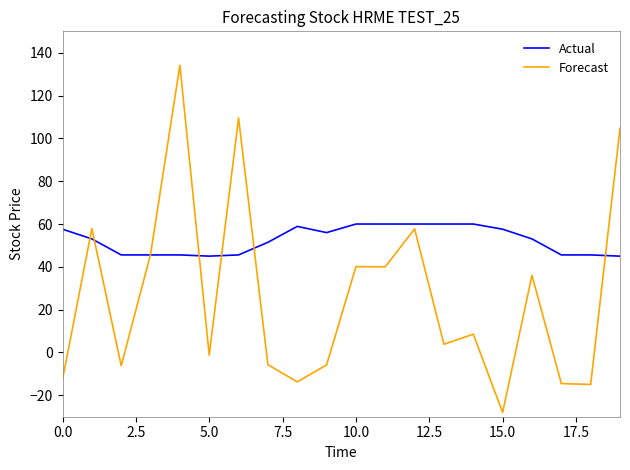

Which series has the widest spread of values?

Forecast